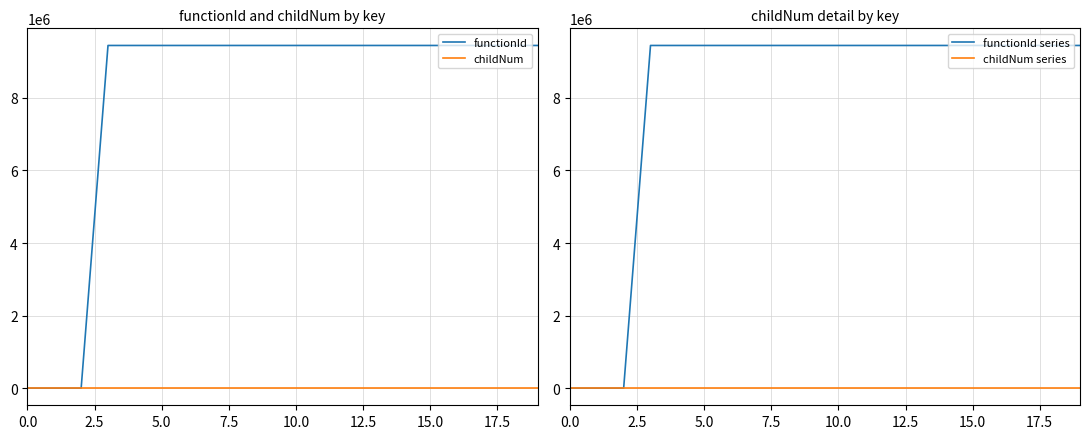

True or false: functionId has a value of 0 at 0.0.

True